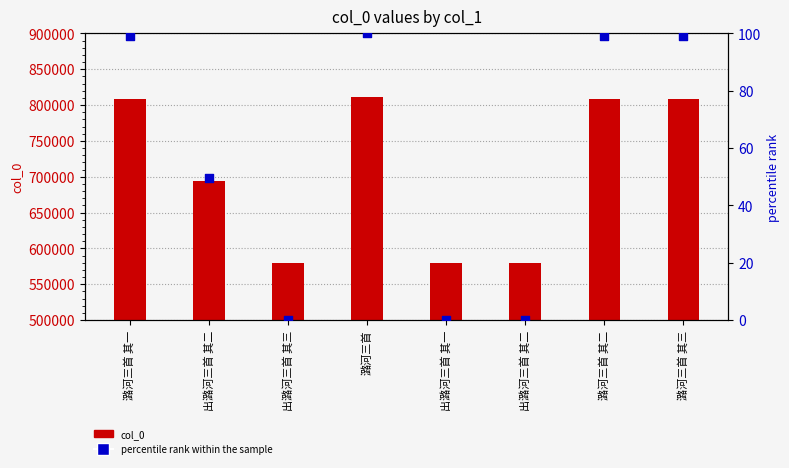

At which category is the sum across all series the highest?

潞河三首